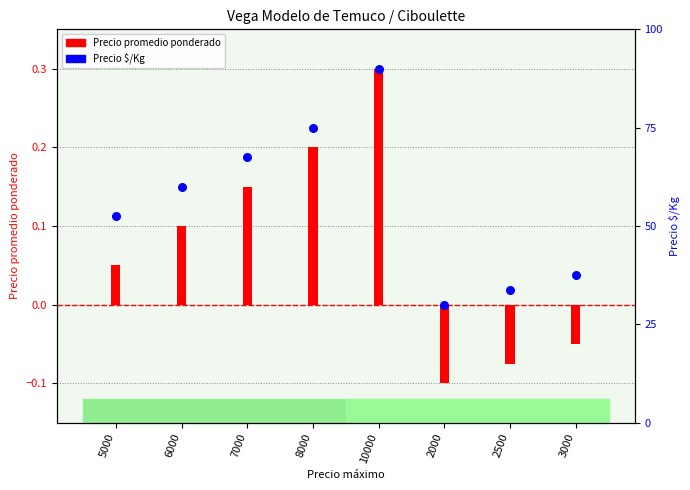

Which series reaches the minimum Y coordinate?

Precio promedio ponderado